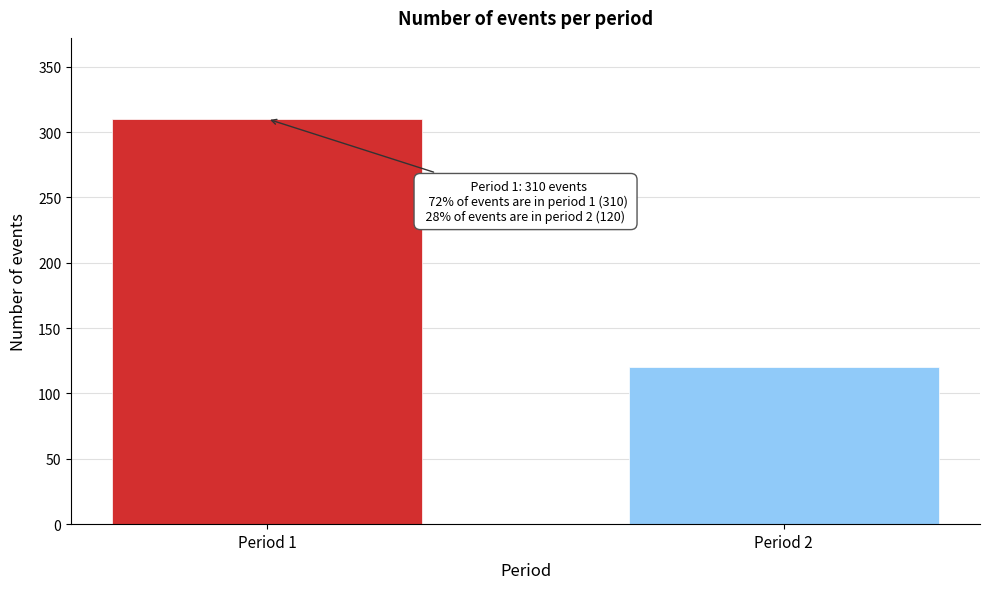

Reading right to left, extract all data points from this chart.

120	310